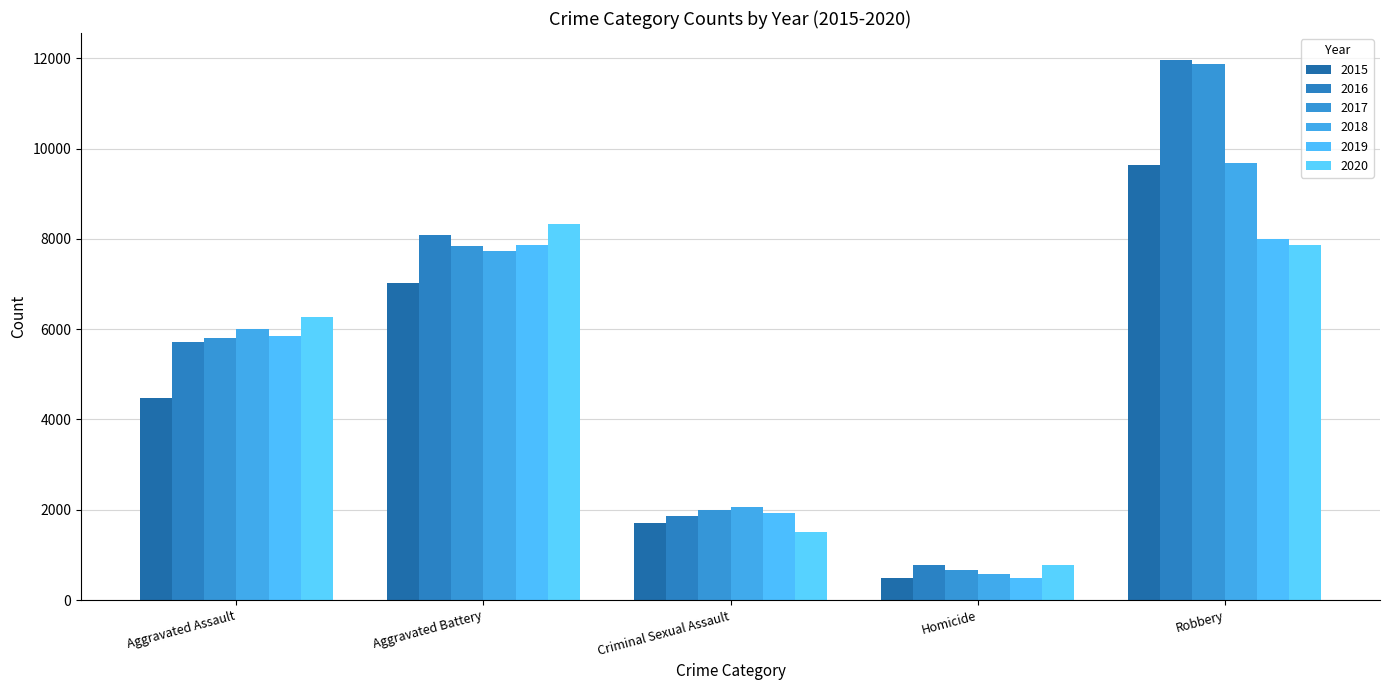

What is the label of the 3rd bar from the left?

Criminal Sexual Assault